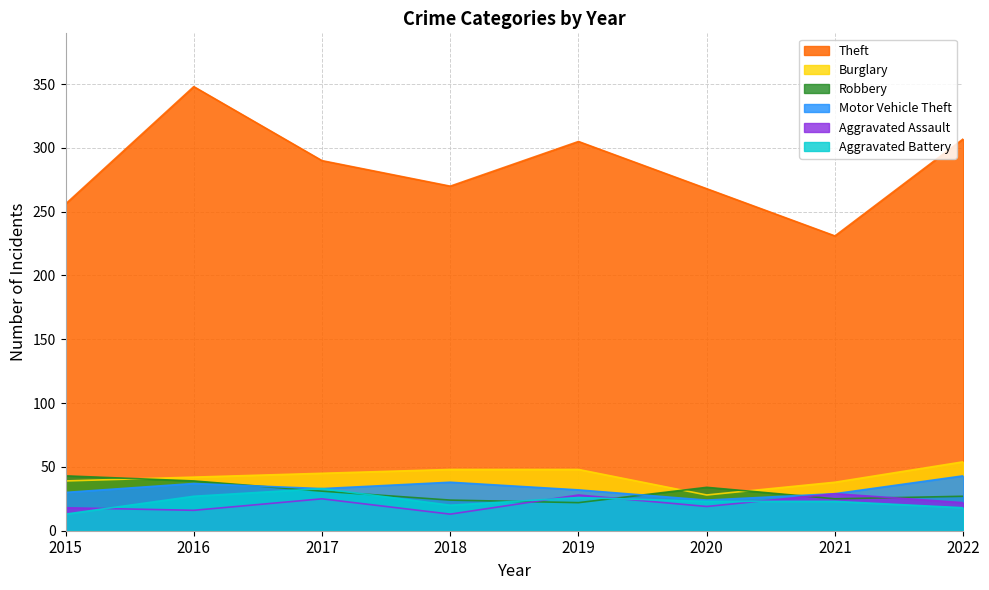

What is the total value across all series at 2016?

509